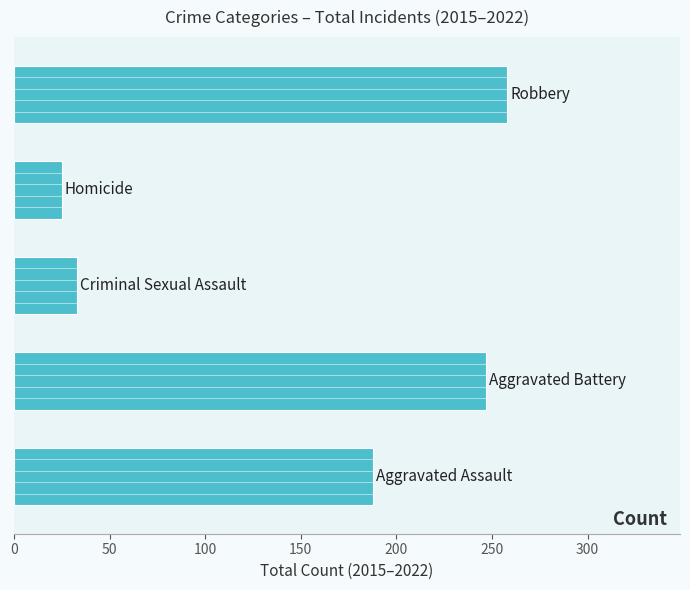

How many data points does each series have?

5